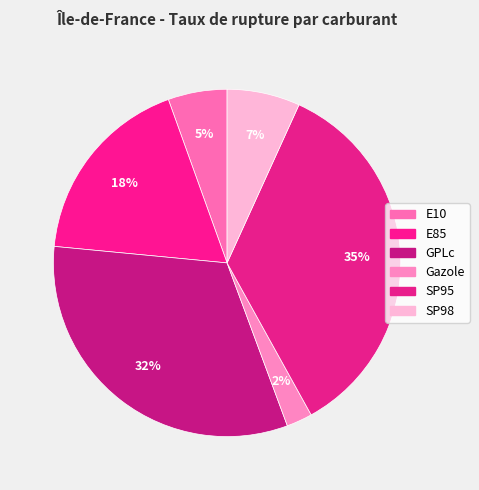

Do Gazole and GPLc together represent more than half of the pie?

No